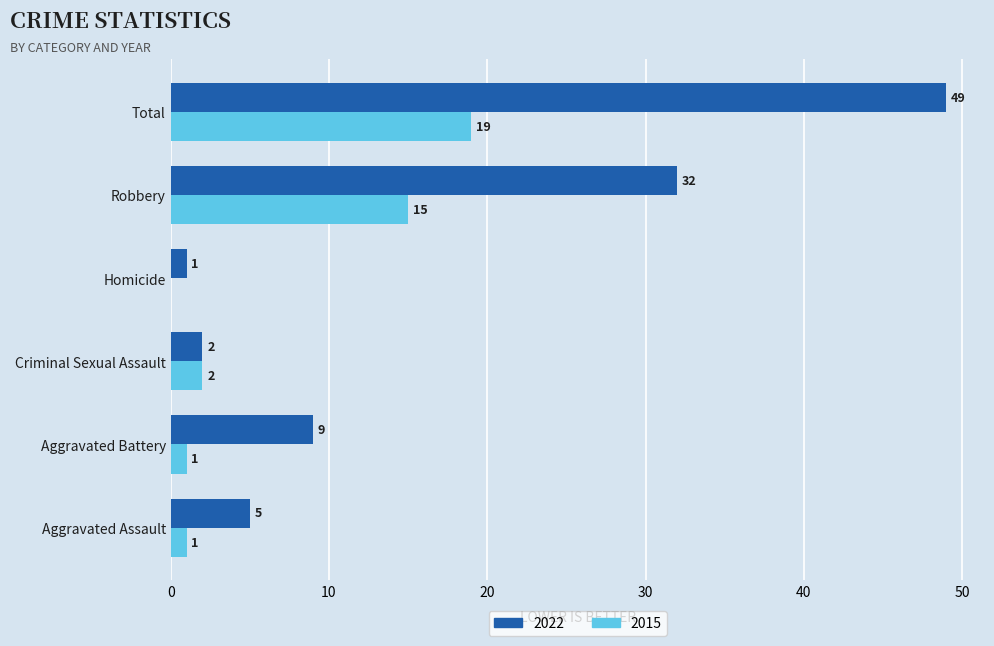

Which series changed the most between Aggravated Battery and Homicide?

2022